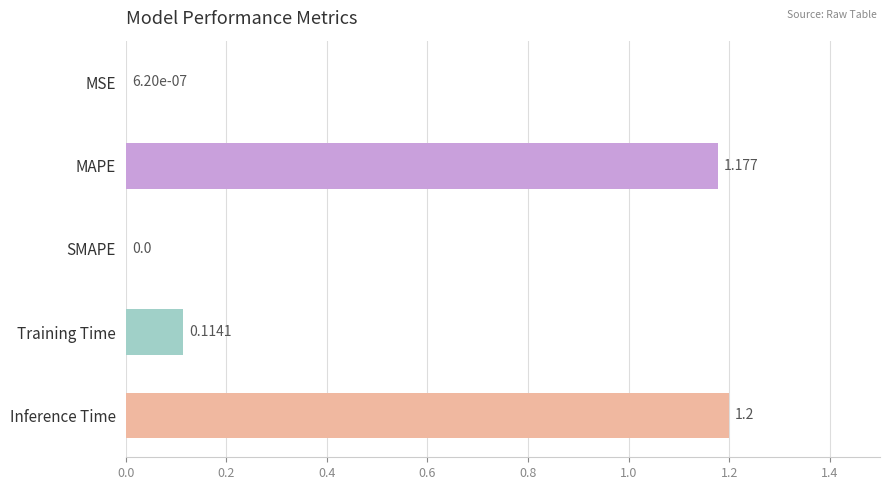

Between Training Time and Inference Time, which is larger?

Inference Time